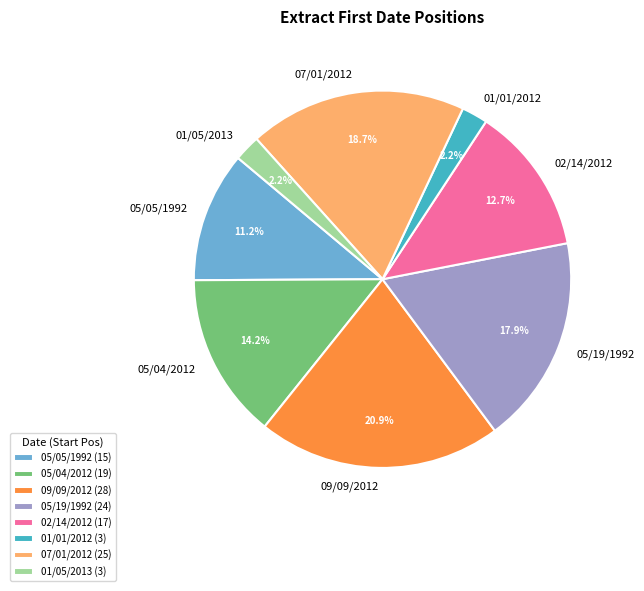

To the nearest percent, what portion does 05/19/1992 represent?

18%